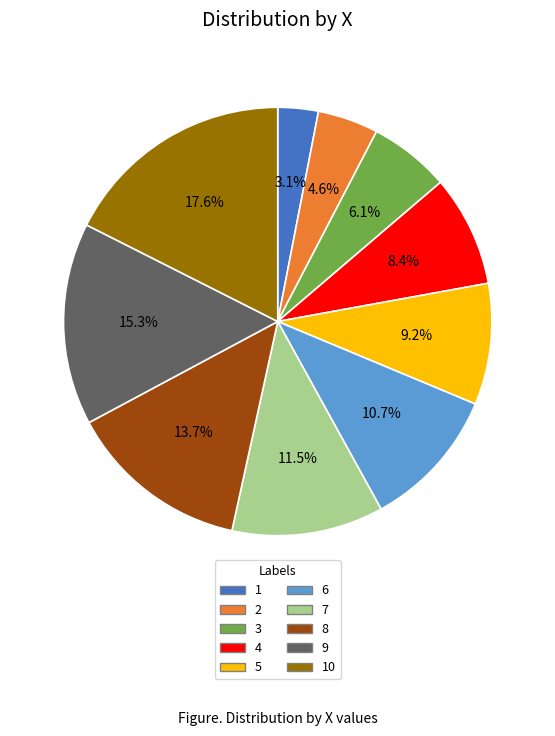

How many slices are in this pie chart?

10